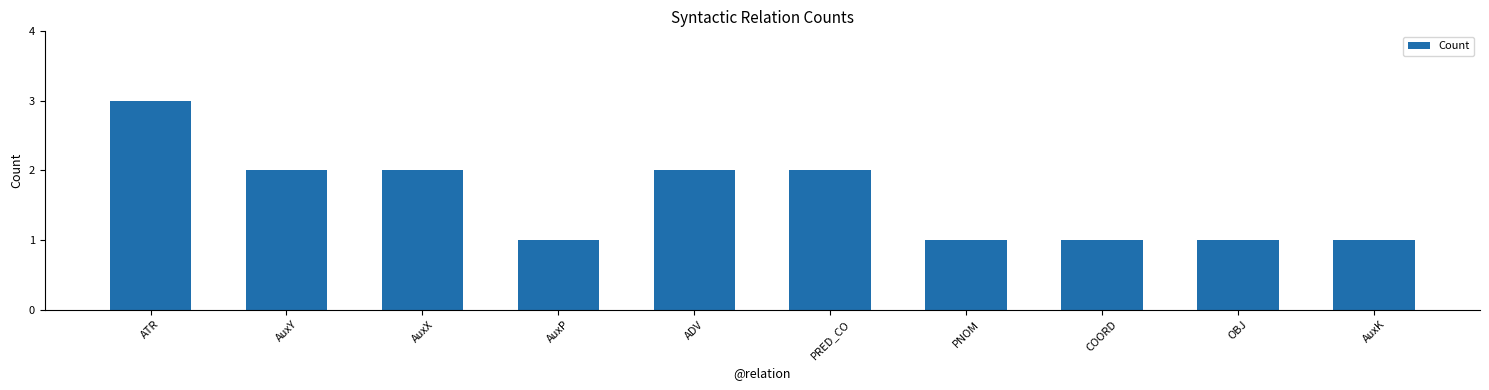

What is the greatest value displayed?

3